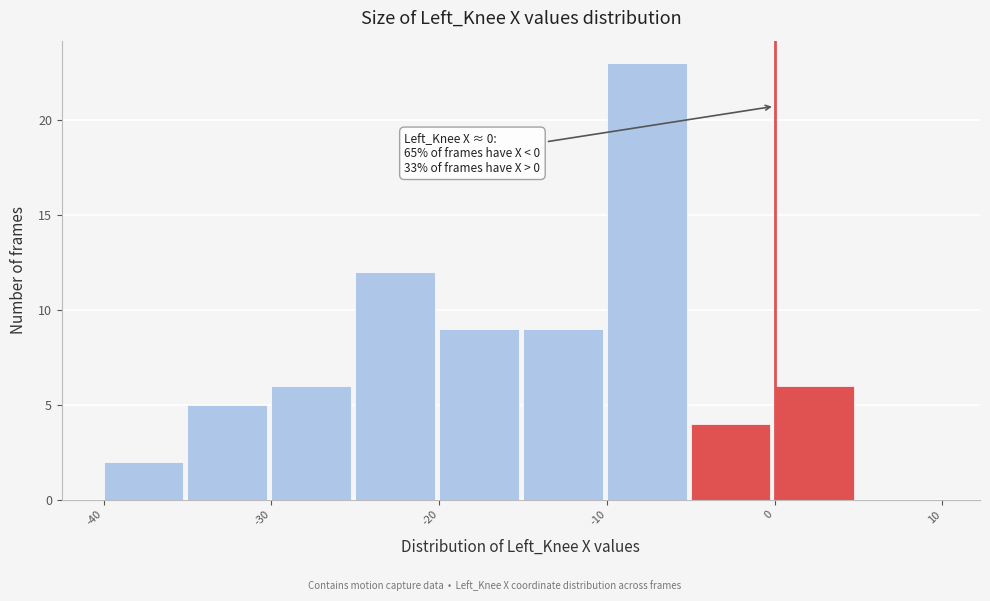

Which range on the x-axis has the tallest bar?

-10 to -5